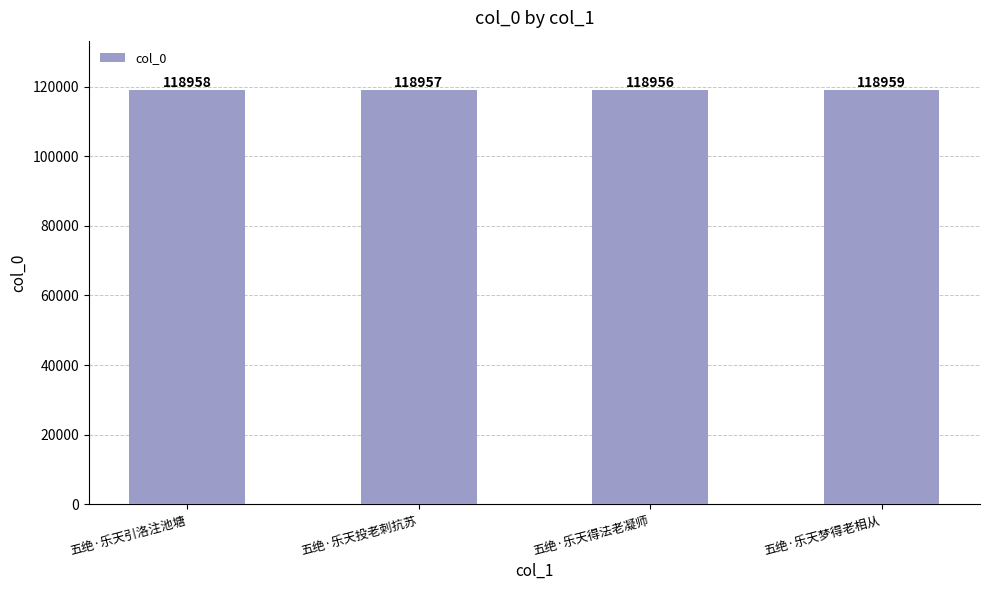

Reading left to right, what are all the values shown in this chart?

118958	118957	118956	118959